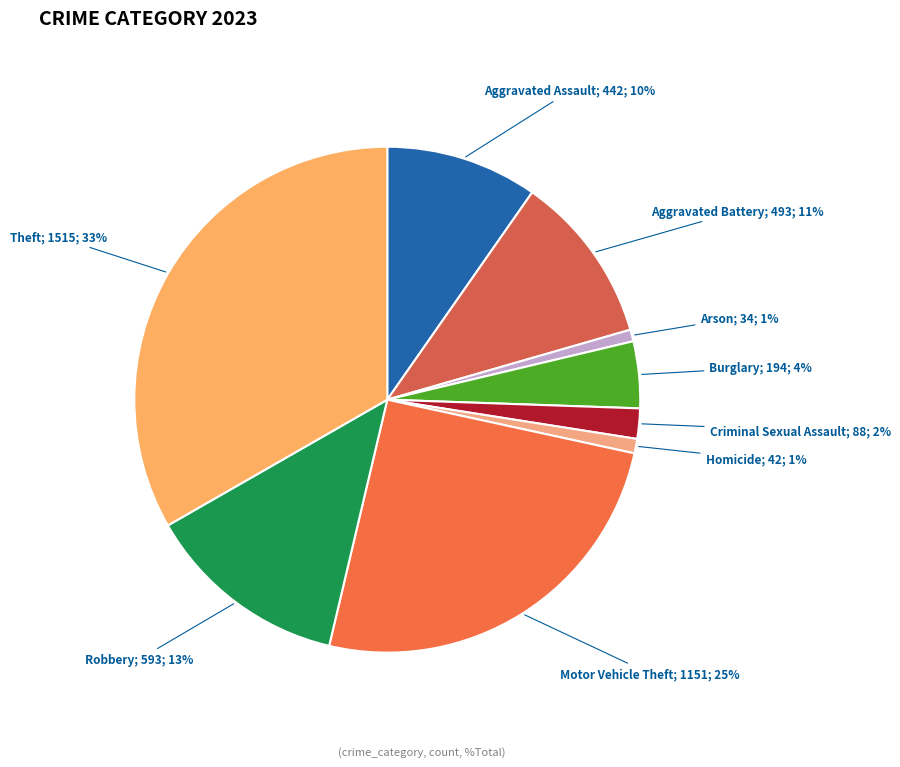

How many segments does this pie chart have?

9